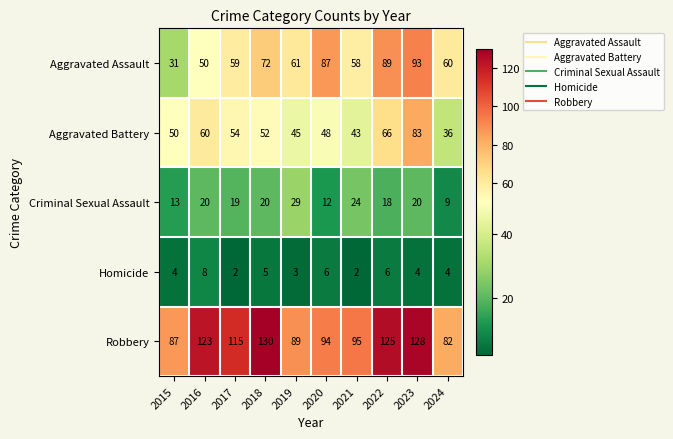

Is it true that Aggravated Battery equals 43 at 2021?

True